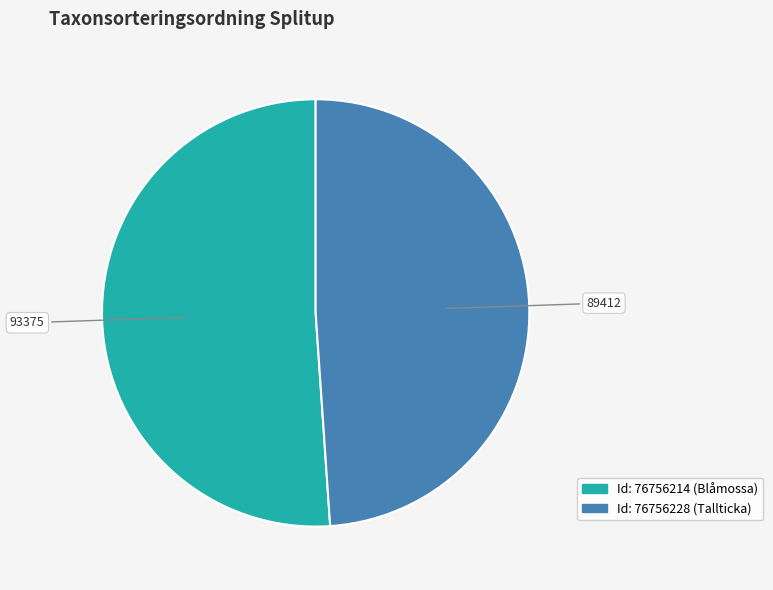

Is there any slice that represents more than half of the pie?

Yes